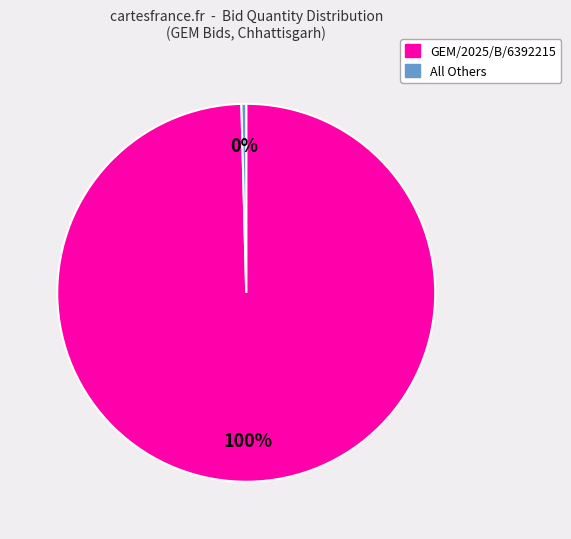

Does any single category account for the majority?

Yes